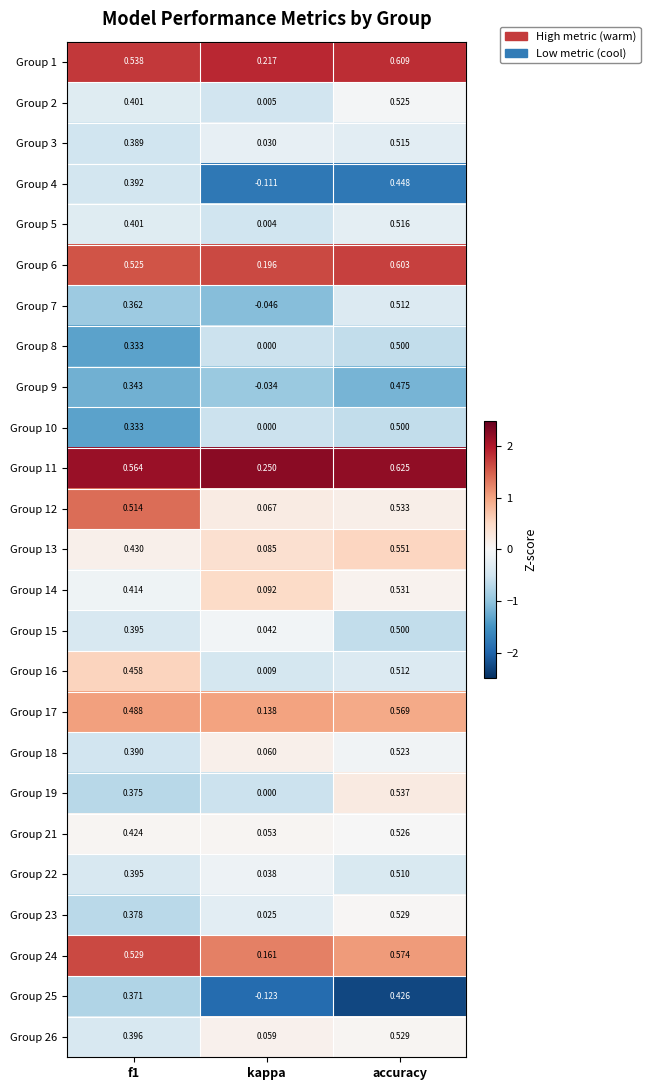

Which category has the highest value in the Group 14 series?

accuracy